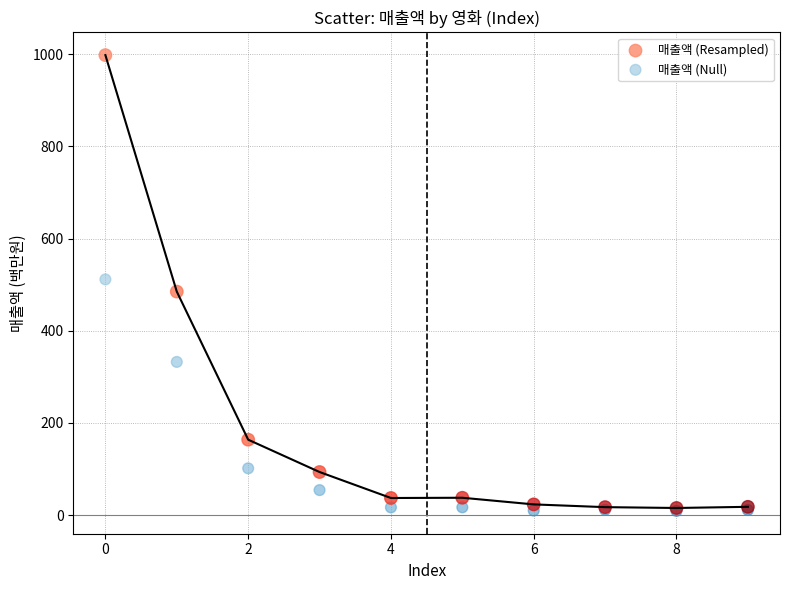

What are all the series names shown in the legend?

매출액 (Resampled), 매출액 (Null)